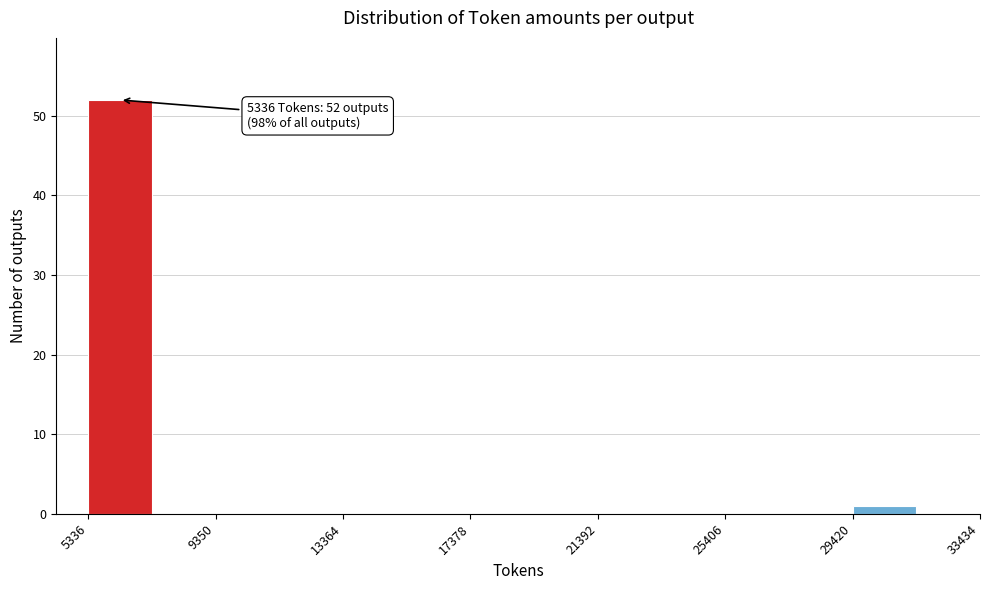

Which range on the x-axis has the tallest bar?

5500 to 7500